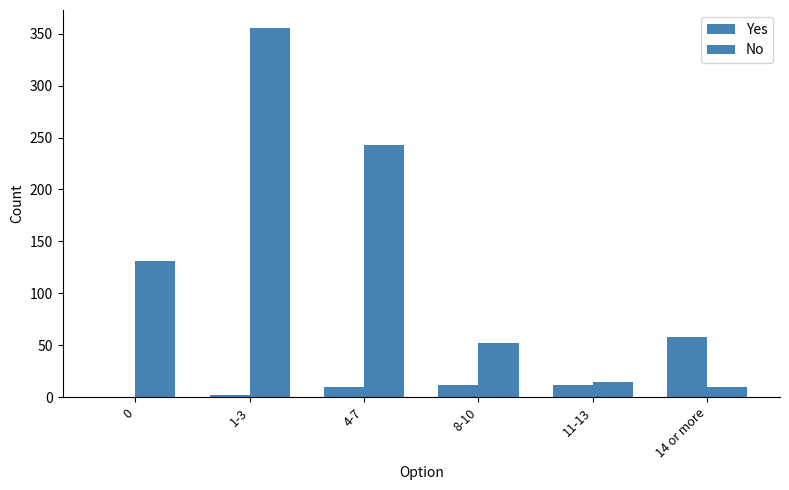

What position from the left is 8-10?

4